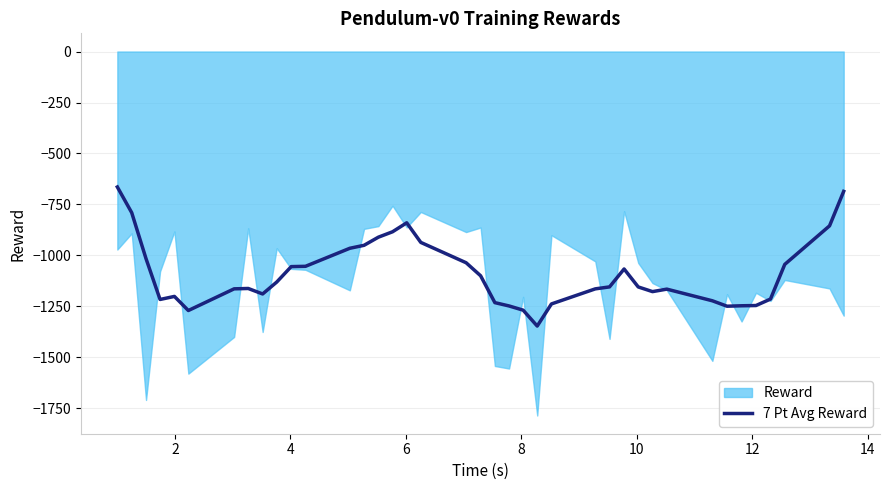

What is the minimum value for 7 Pt Avg Reward?

-1346.5